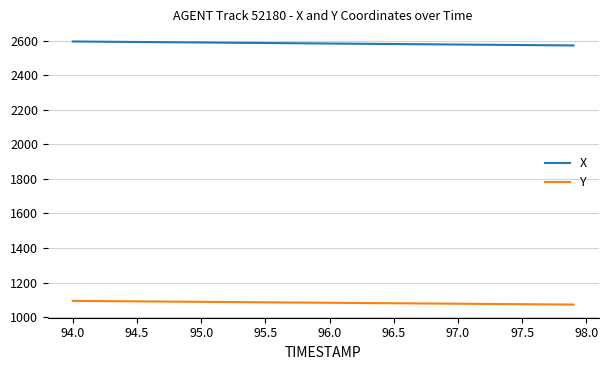

What is the lowest value of the X series?

2572.6